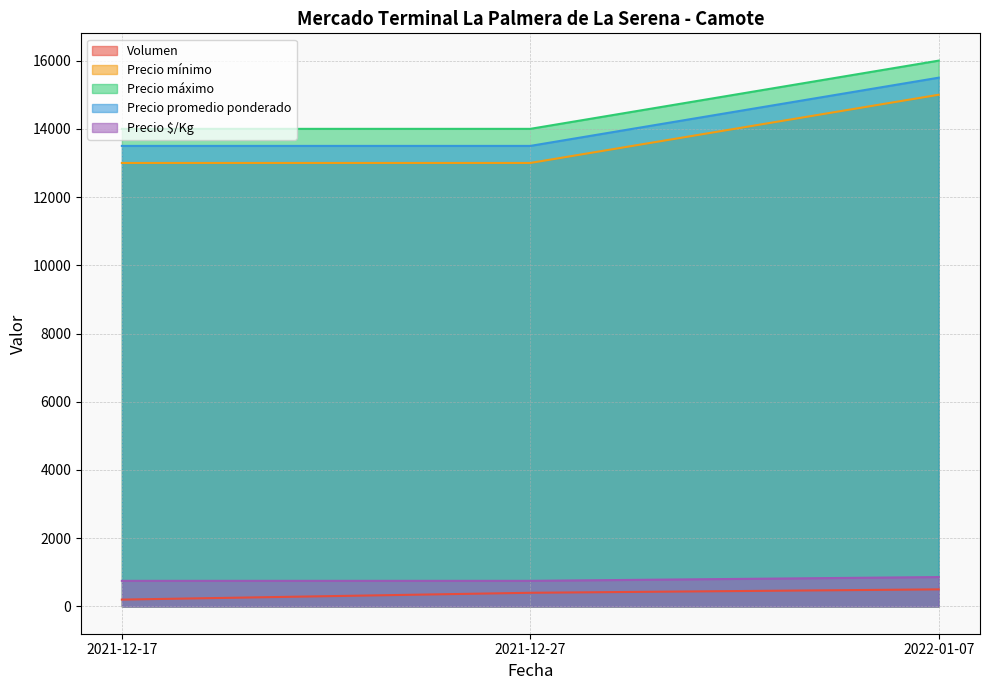

What is the maximum value for Volumen?

500